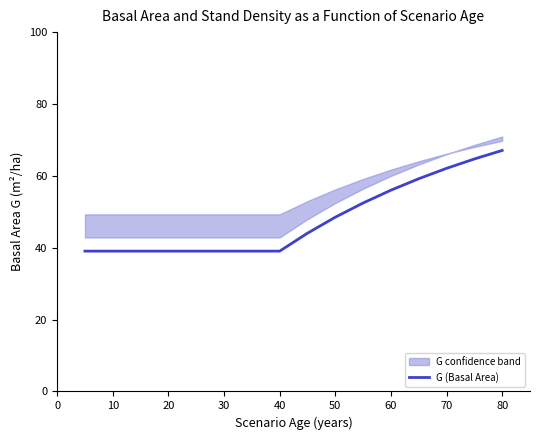

How many data points are less than 44?

8